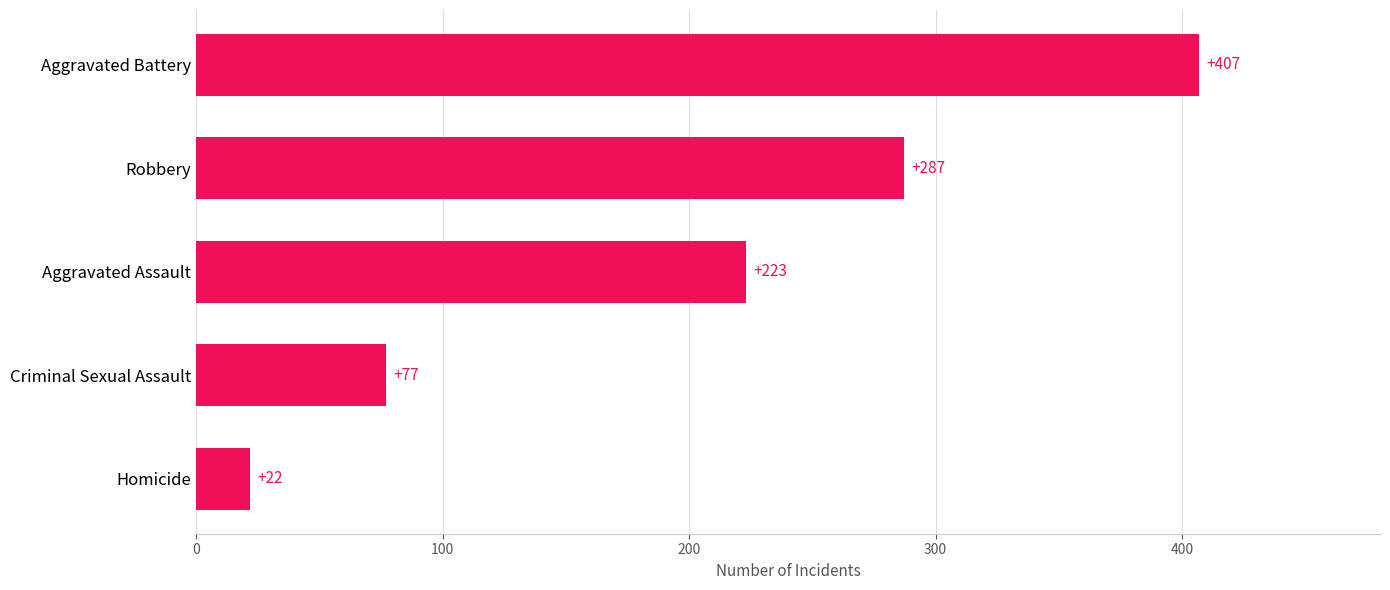

What is the difference between the maximum and minimum values?

385